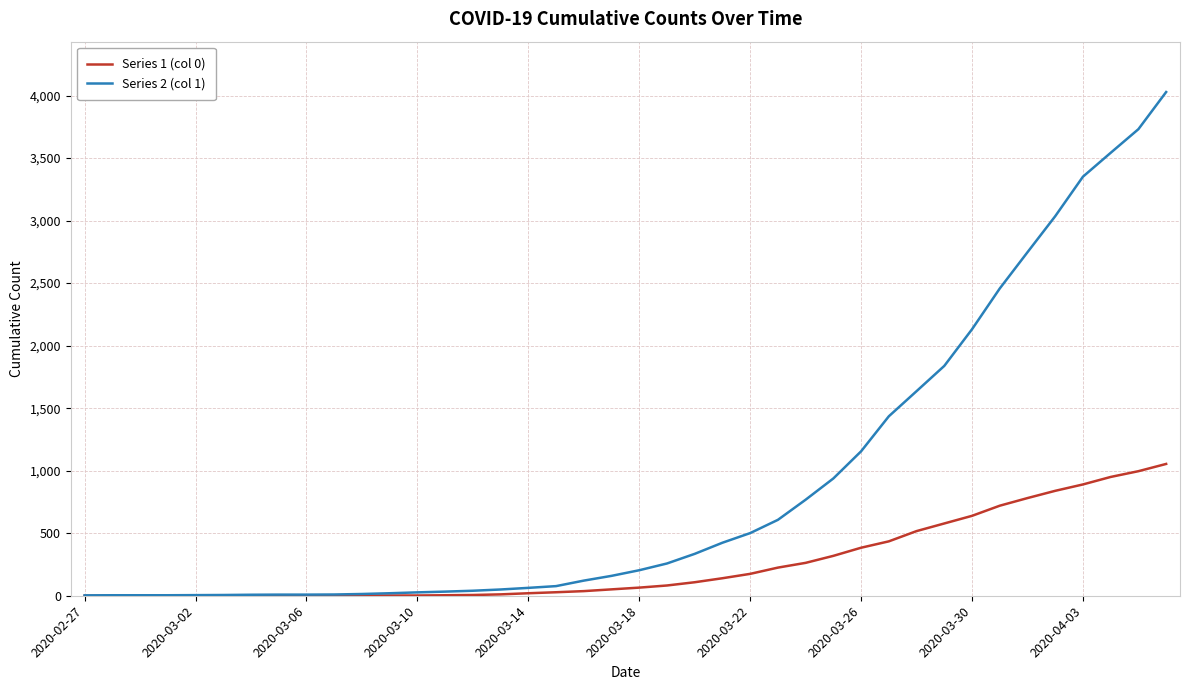

Does the chart have visible grid lines?

Yes